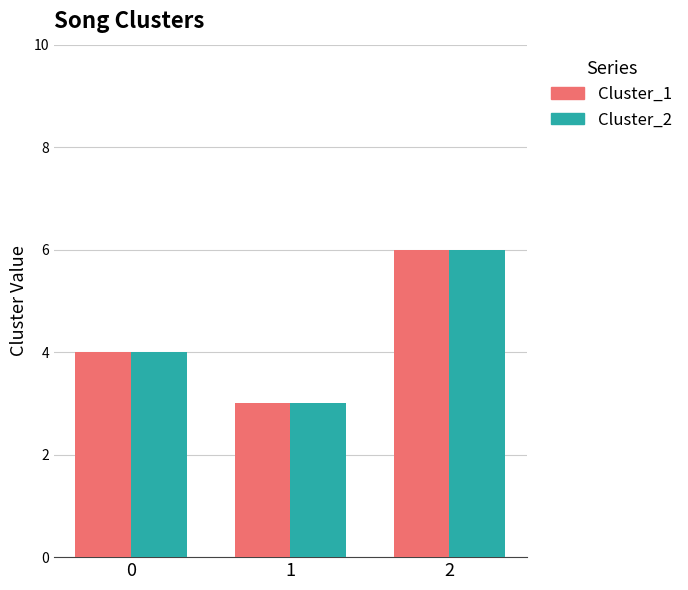

At which category is the sum across all series the highest?

2